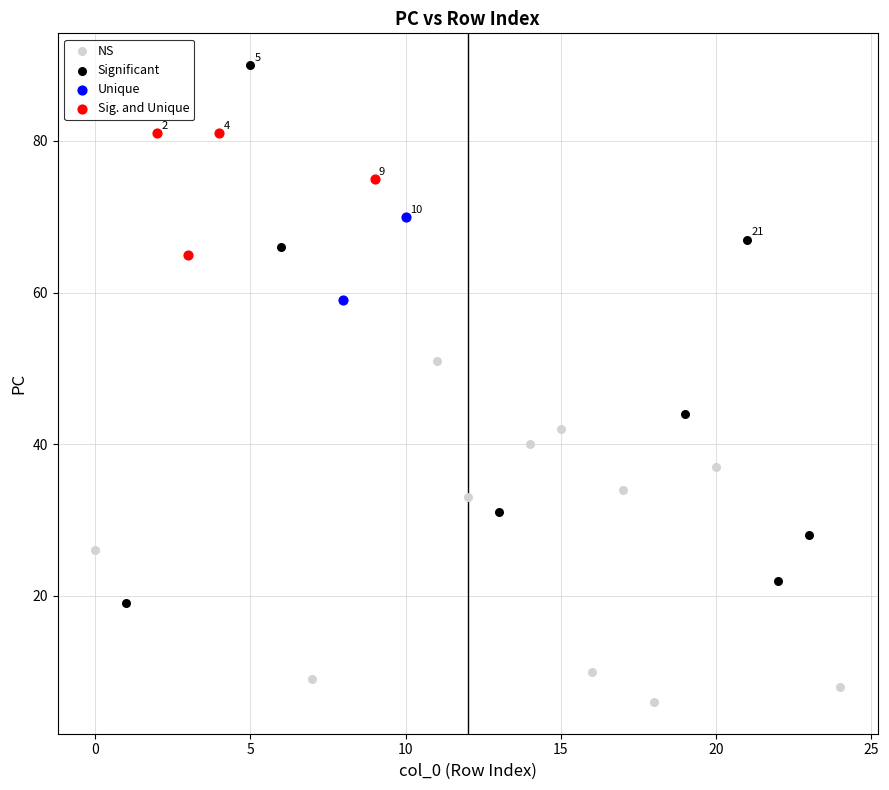

What are all the series names shown in the legend?

NS, Significant, Unique, Sig. and Unique